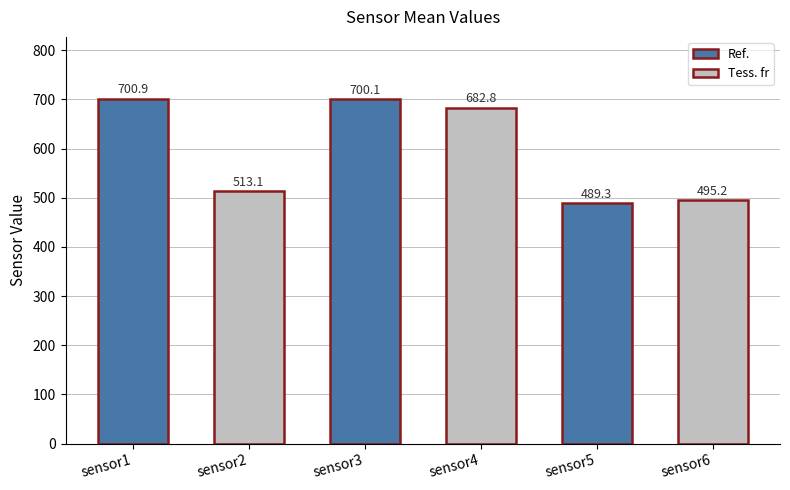

Rank the categories by value from lowest to highest.

sensor5, sensor6, sensor2, sensor4, sensor3, sensor1